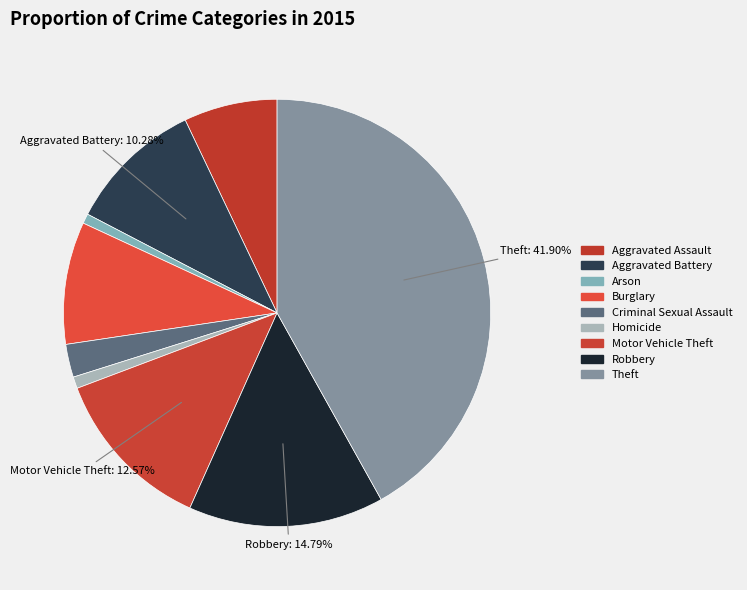

To the nearest percent, what is the combined percentage of Theft and Arson?

43%